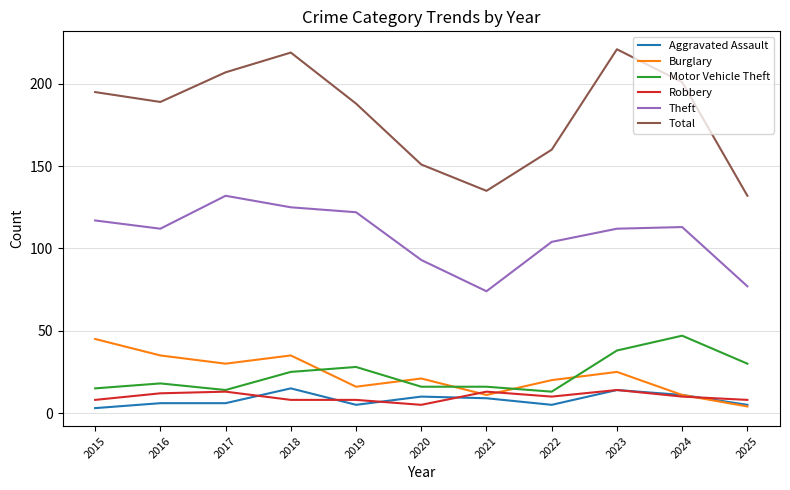

Is this an area chart (filled region under the line)?

No